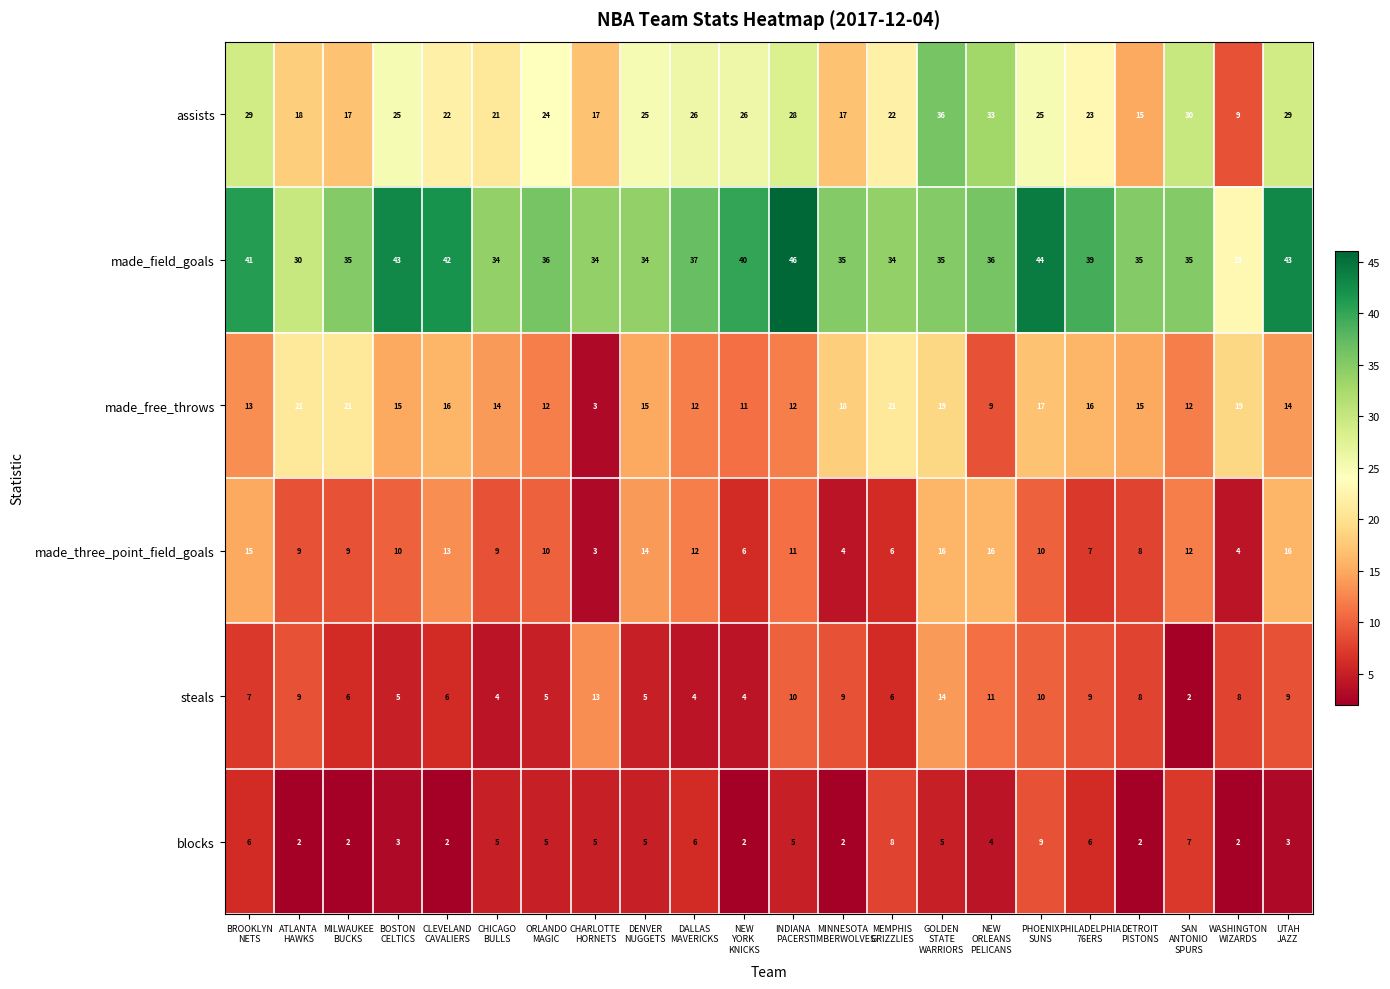

What is the greatest value displayed?

46